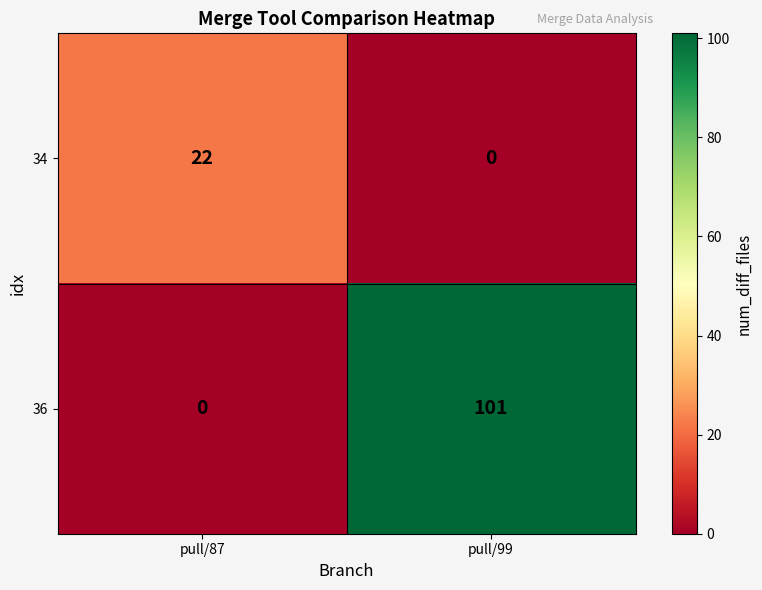

Rank the series at pull/87 from lowest to highest value.

36, 34